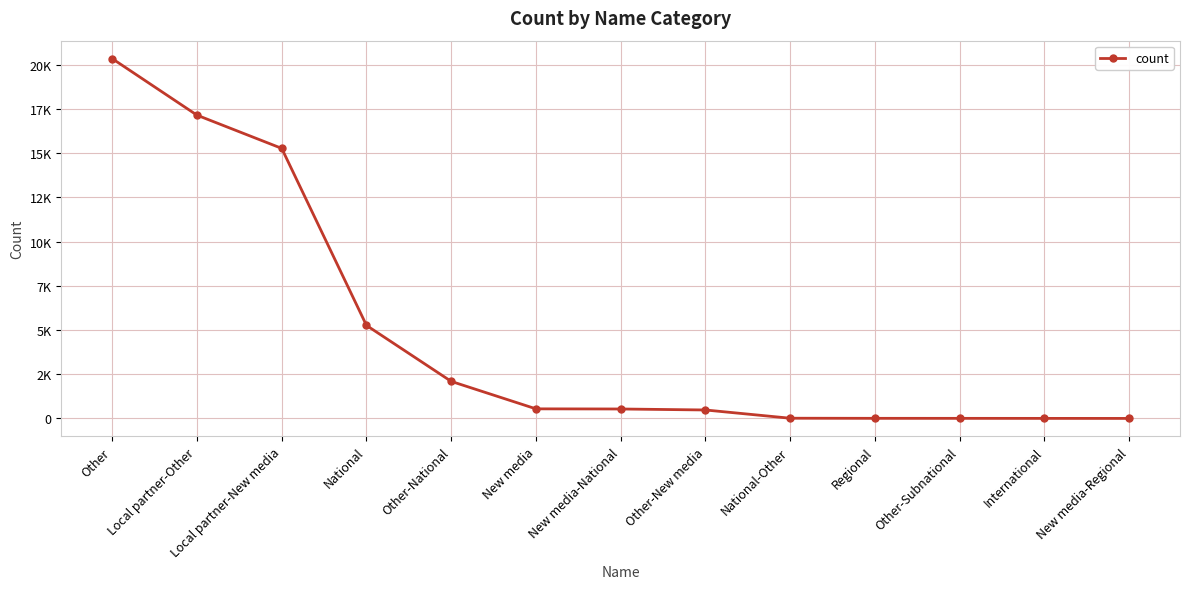

Does the chart have visible grid lines?

Yes